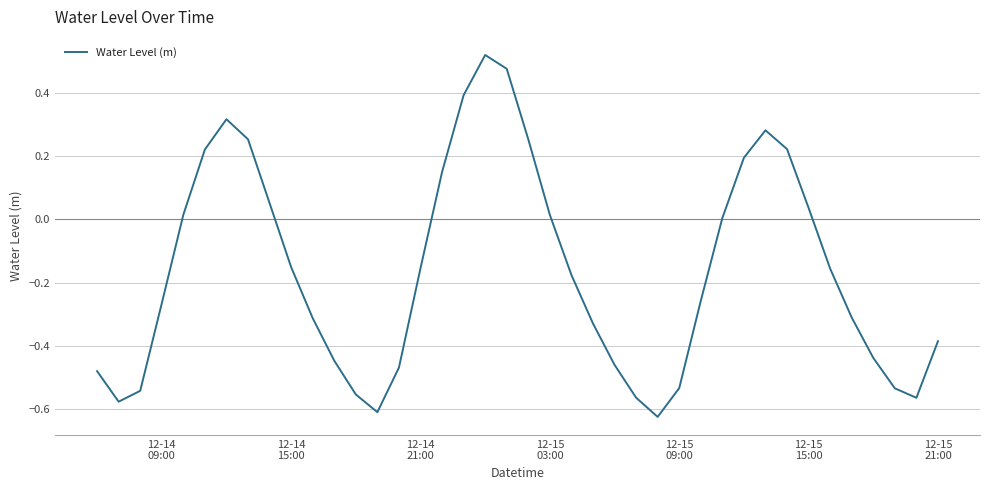

What is the difference between the maximum and minimum values?

1.1